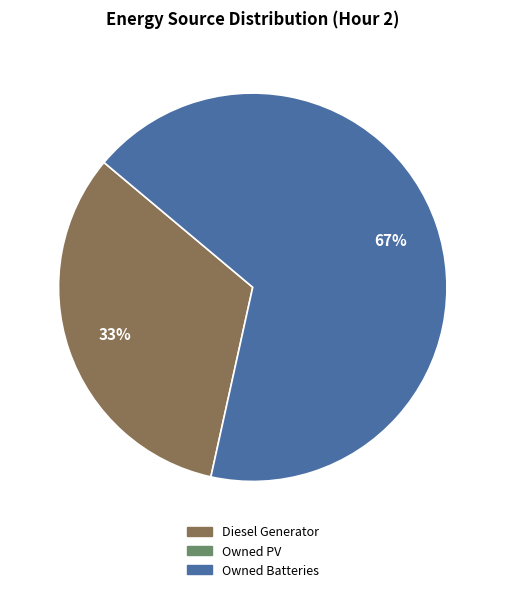

Is there a majority slice in this chart?

Yes